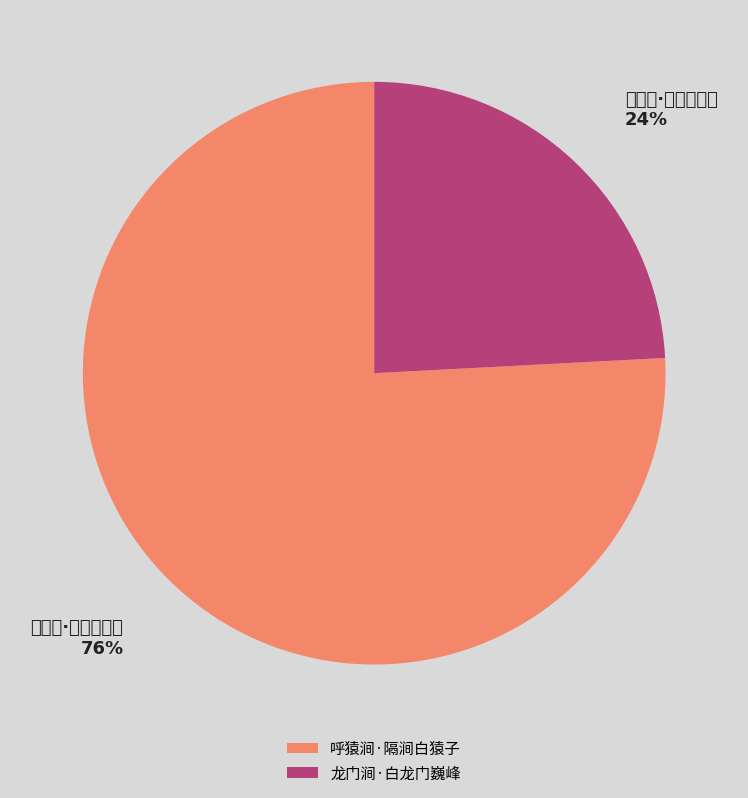

How many segments does this pie chart have?

2